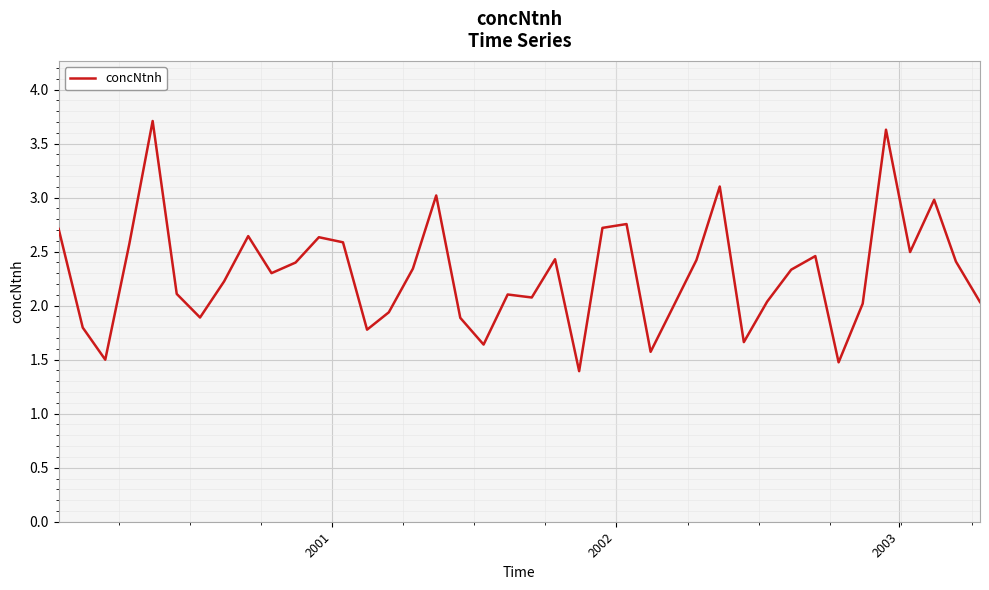

What is the maximum value shown in the chart?

3.7